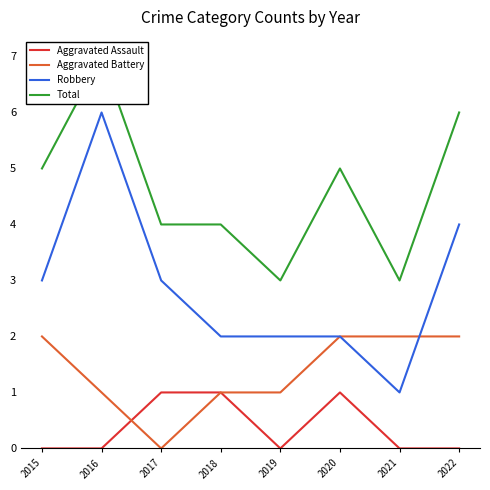

Which series has the largest total across all categories?

Total